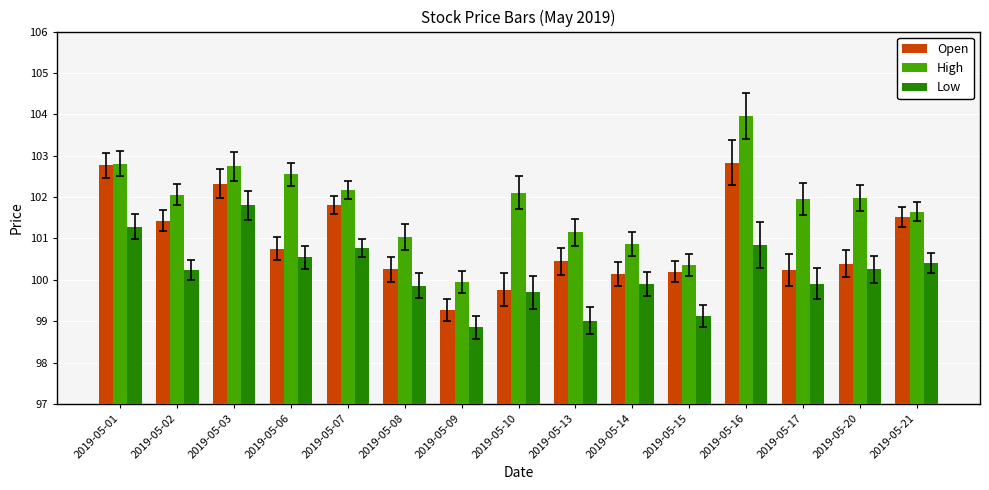

What is the sum of the Low values at 2019-05-02 and 2019-05-10?

199.9